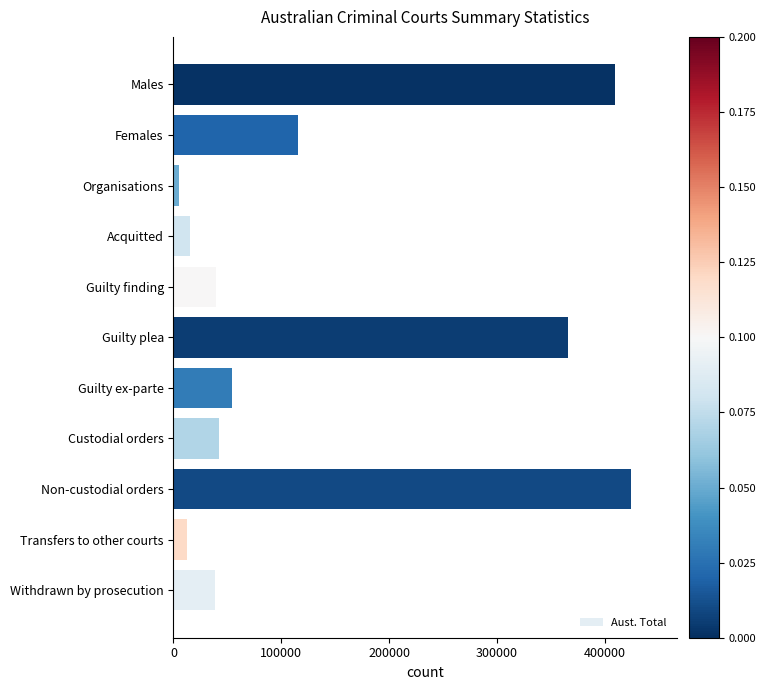

What is the change in value from Guilty plea to Acquitted?

-350294